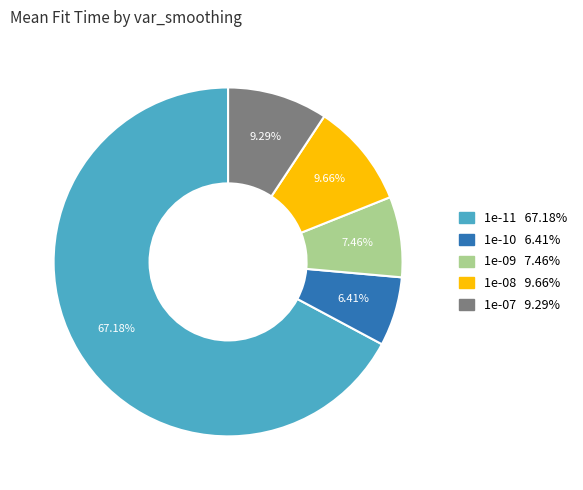

What is the majority slice?

1e-11